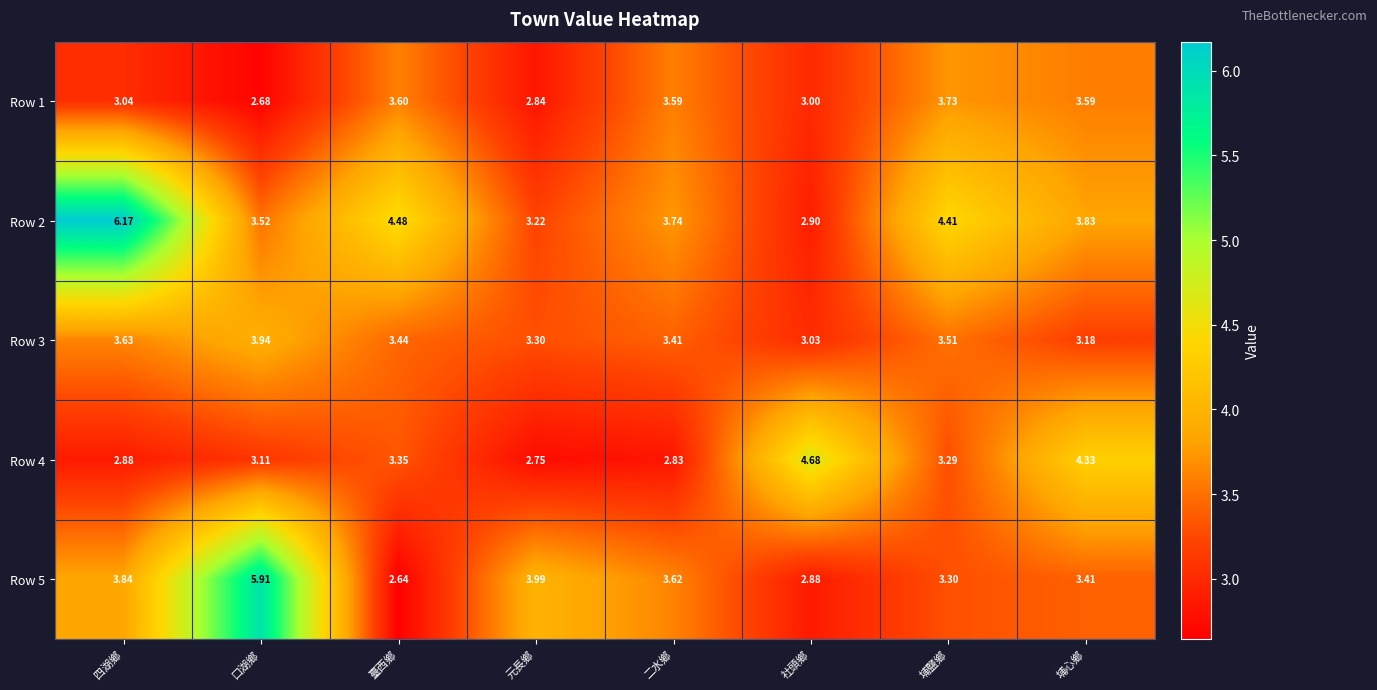

At which label does Row 3 reach its minimum?

社頭鄉